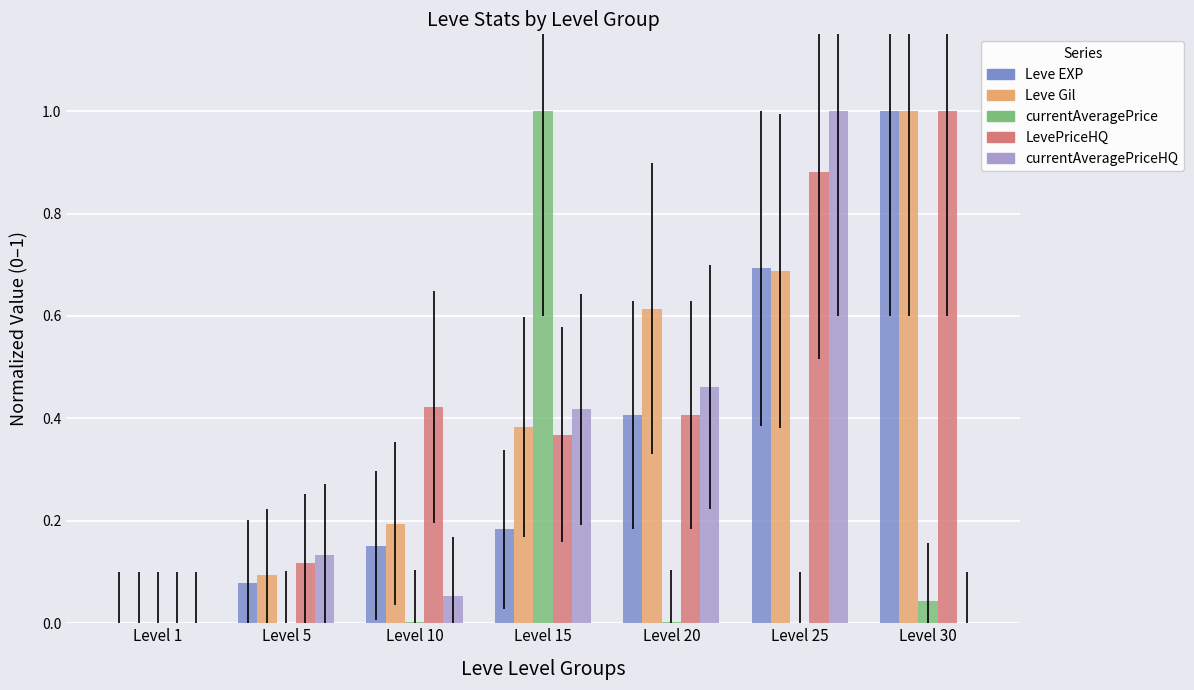

What is the greatest value displayed?

1.0